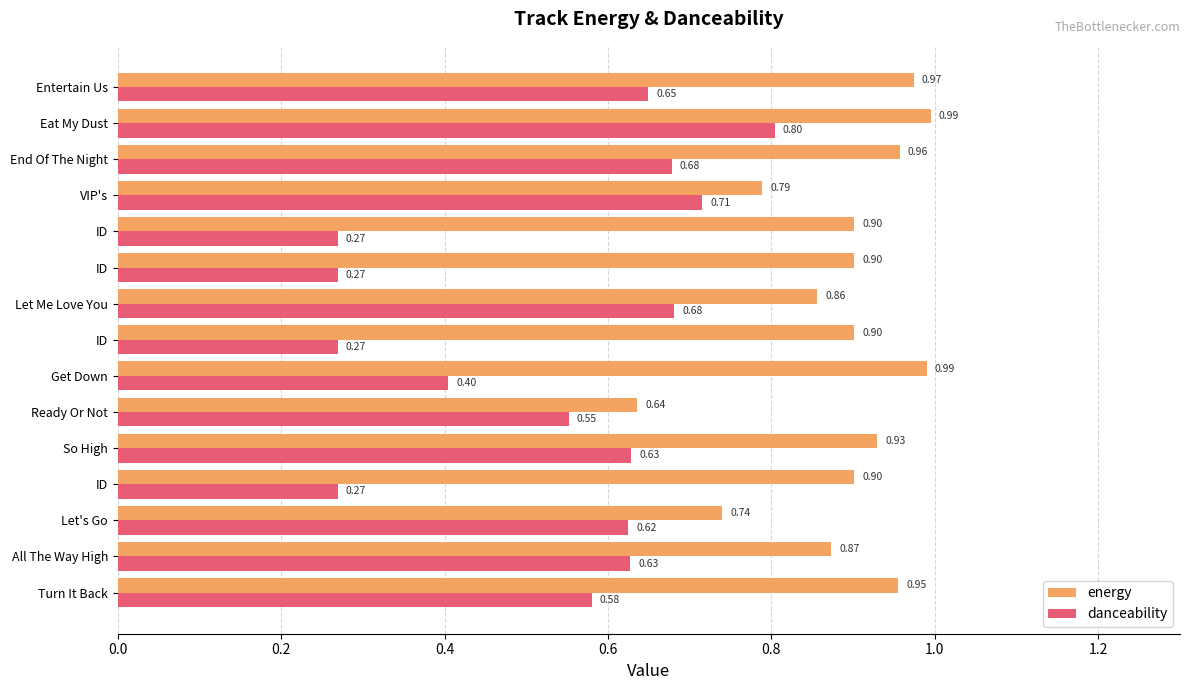

What is the average value of the energy series?

0.9